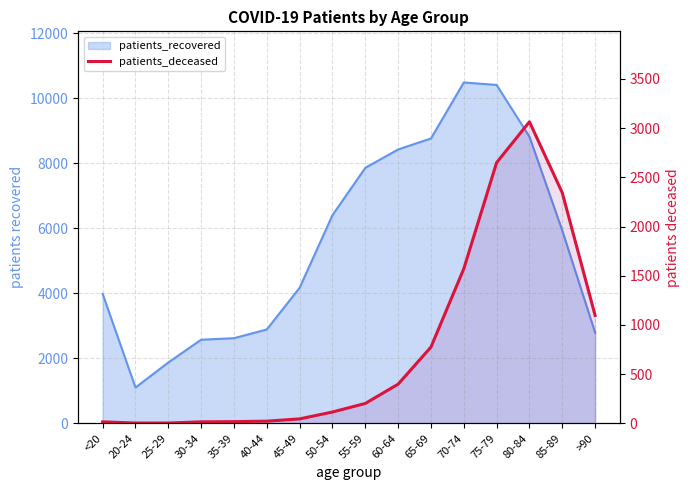

At which label is the value closest to 1534?

70-74